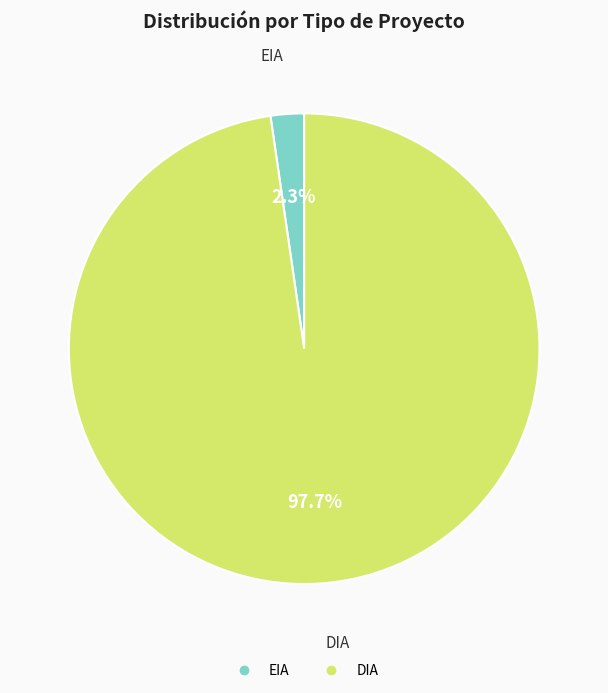

To the nearest percent, what is the average slice percentage?

50%